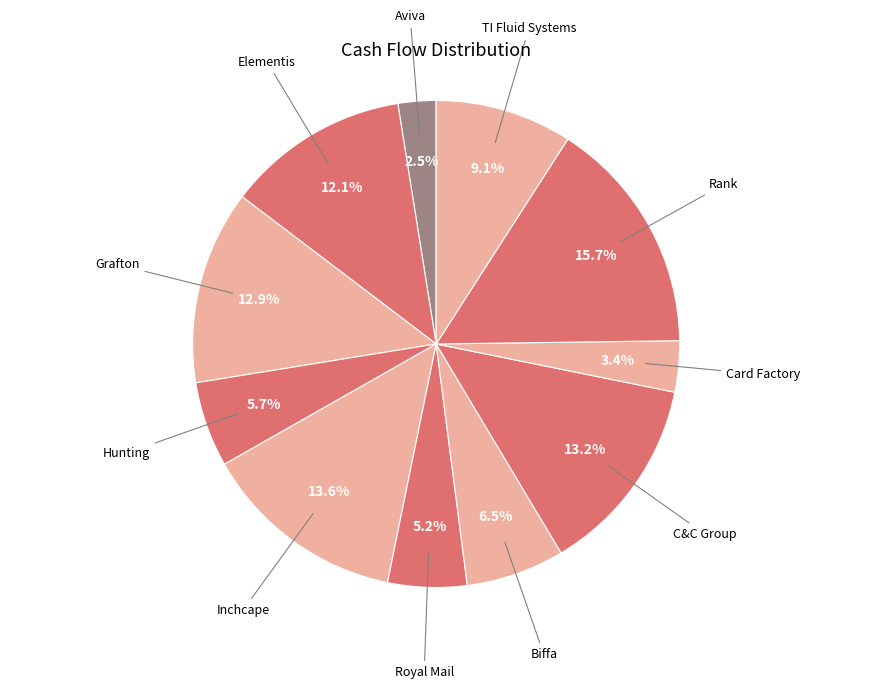

Which slice is the largest?

Rank